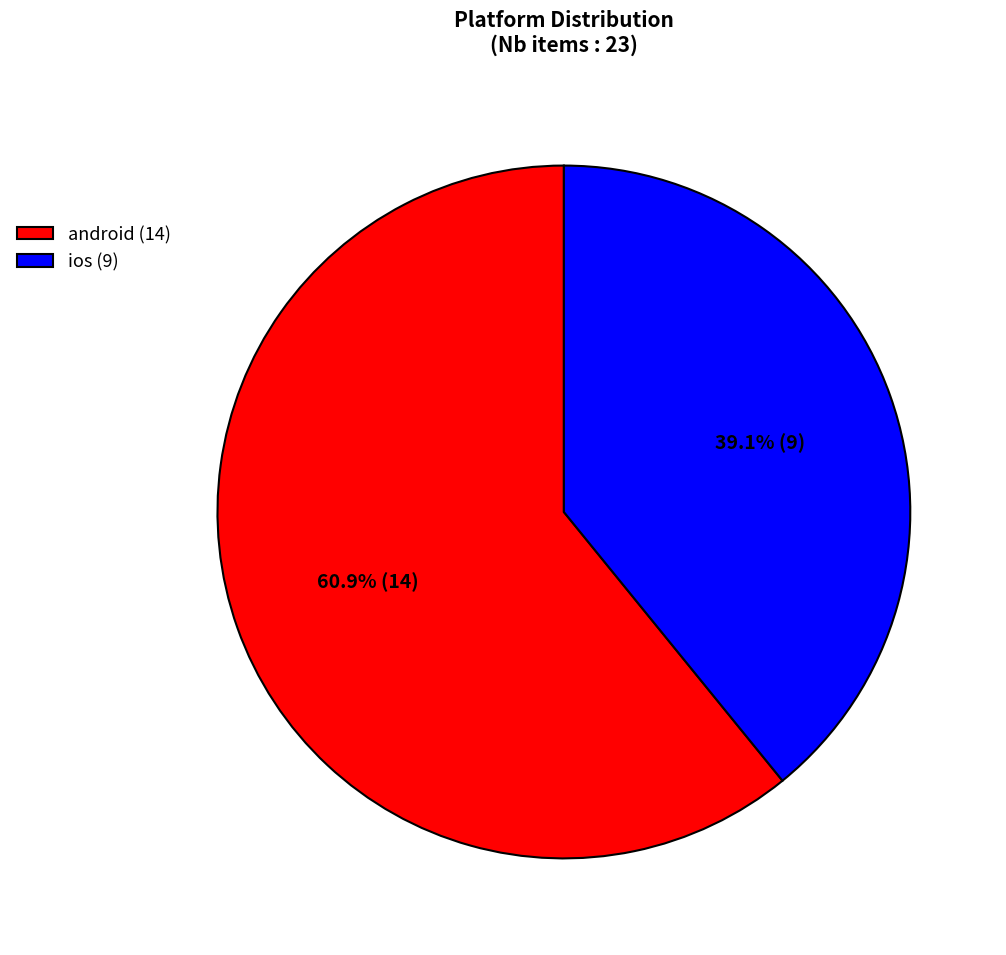

Is the sum of ios and android greater than half?

Yes